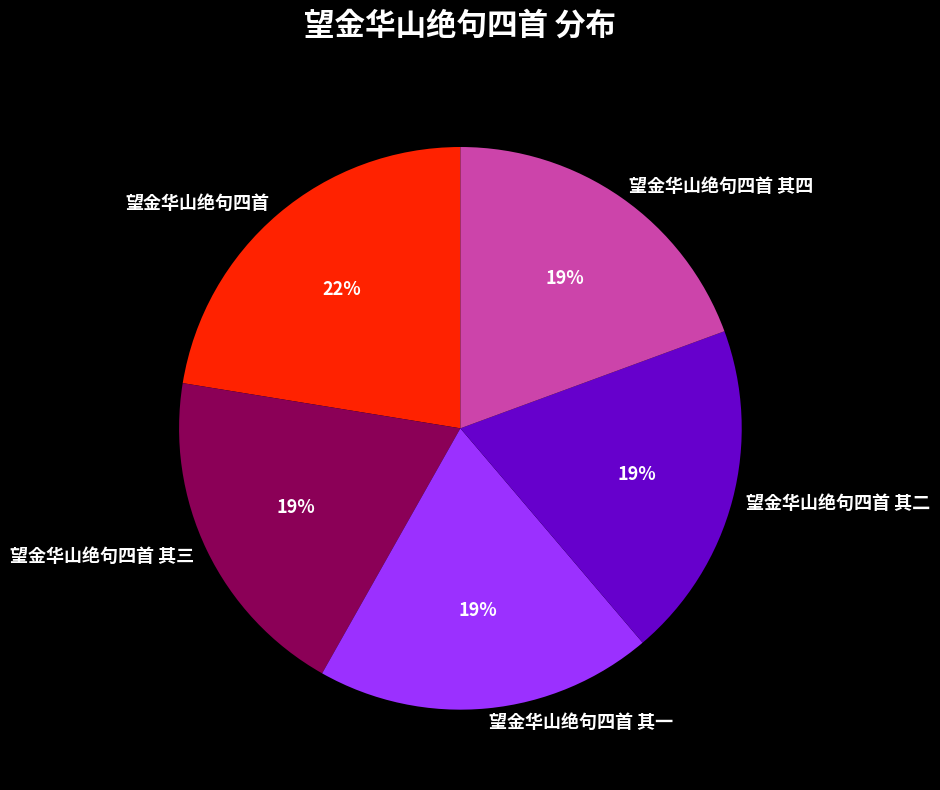

To the nearest percent, what is the average slice percentage?

20%